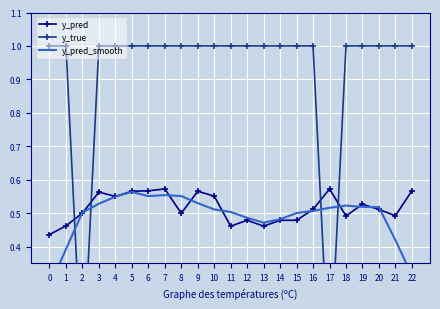

What is the maximum value shown in the chart?

1.0